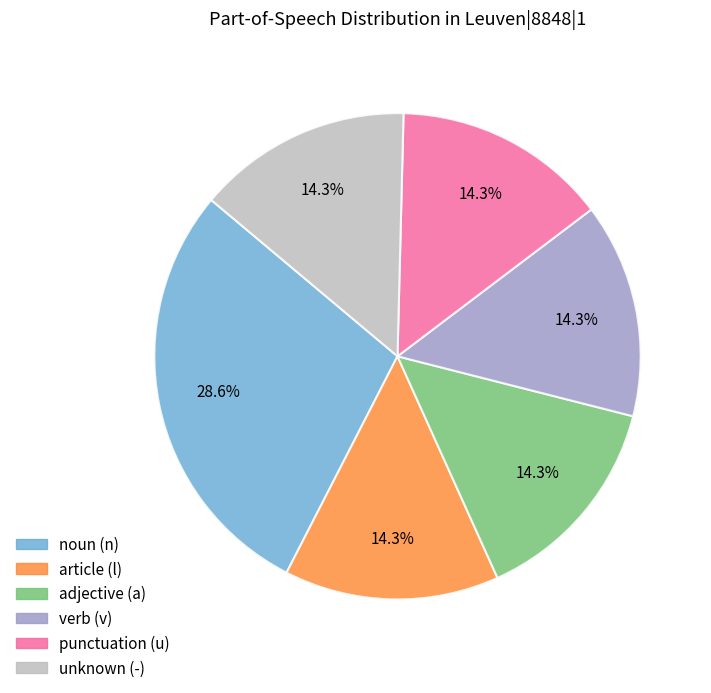

To the nearest percent, what is the difference between the largest and smallest slice percentages?

14%